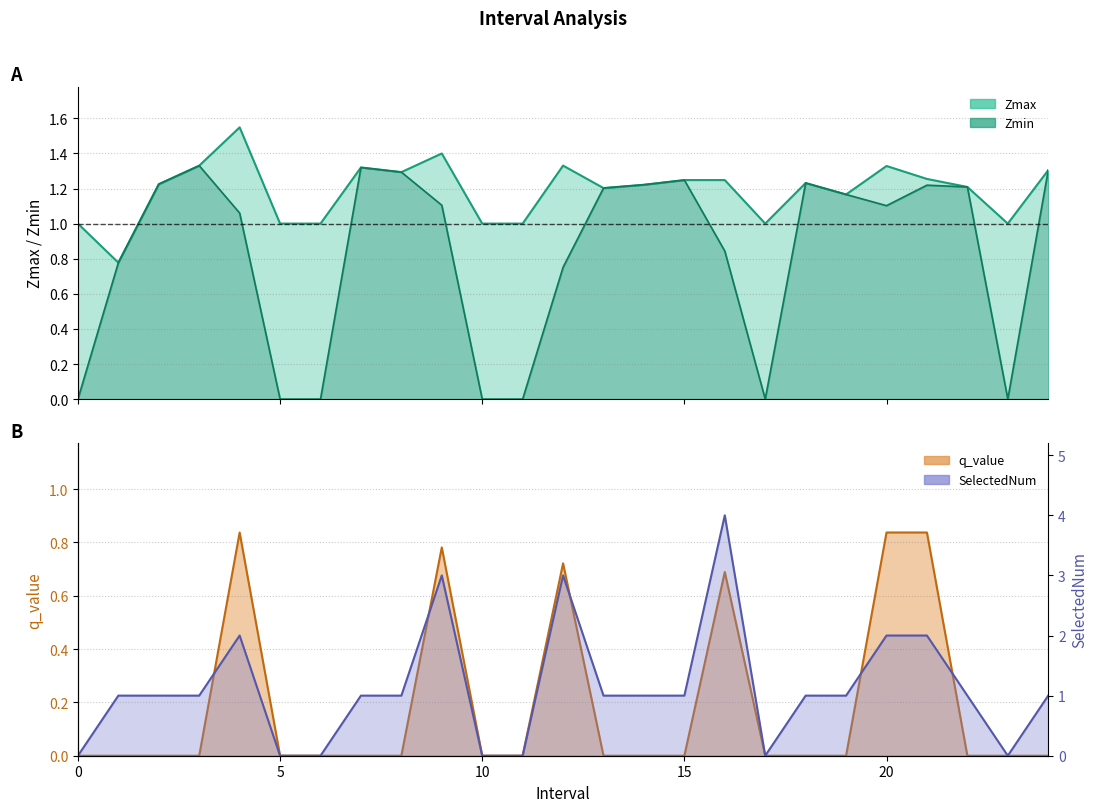

True or false: q_value and Zmax cross at least once.

False